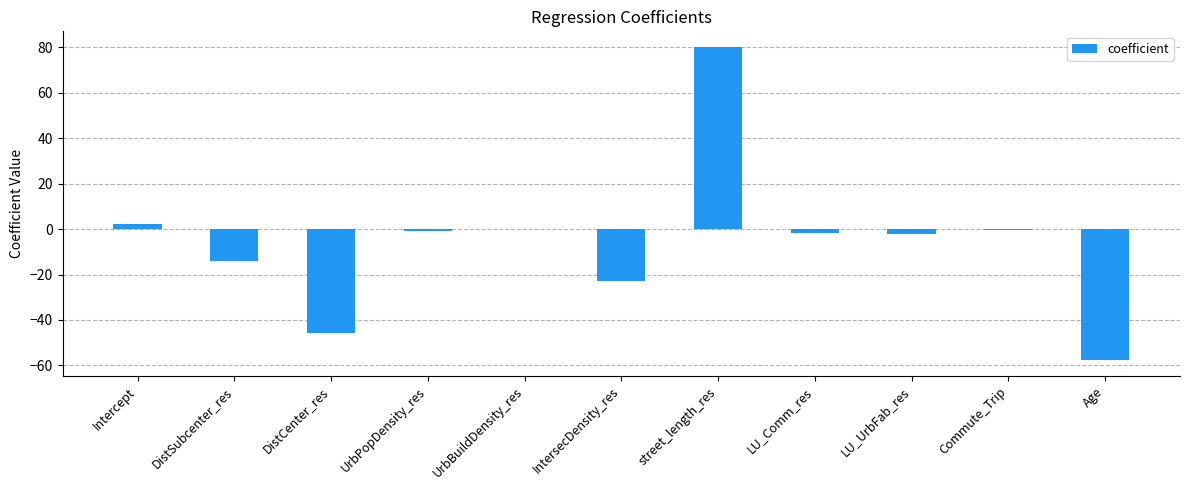

The chart shows a value of -0.2 at Commute_Trip. True or false?

True